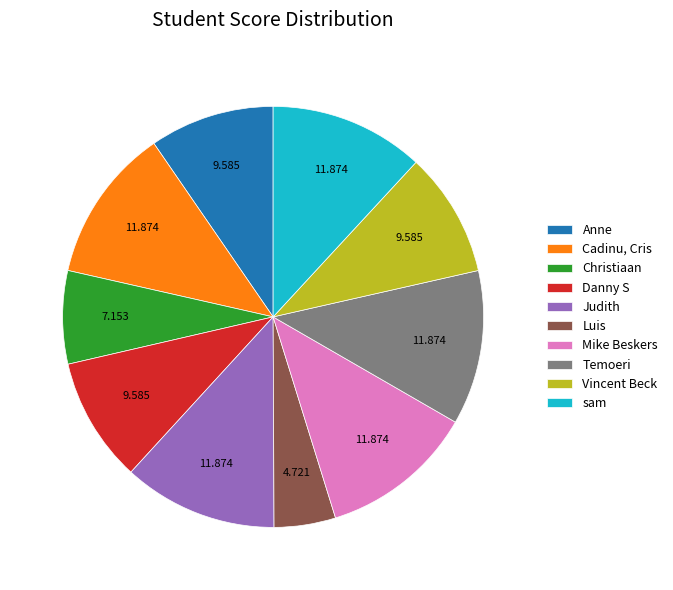

Approximately how many times larger is the value at Mike Beskers compared to Anne?

1.2